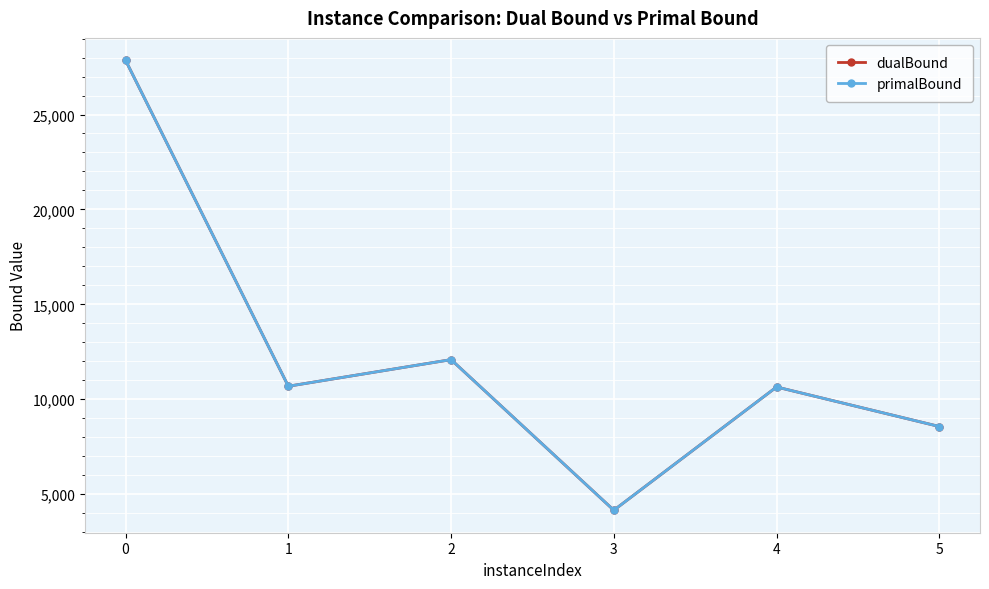

At which label is dualBound closest to 16002?

2